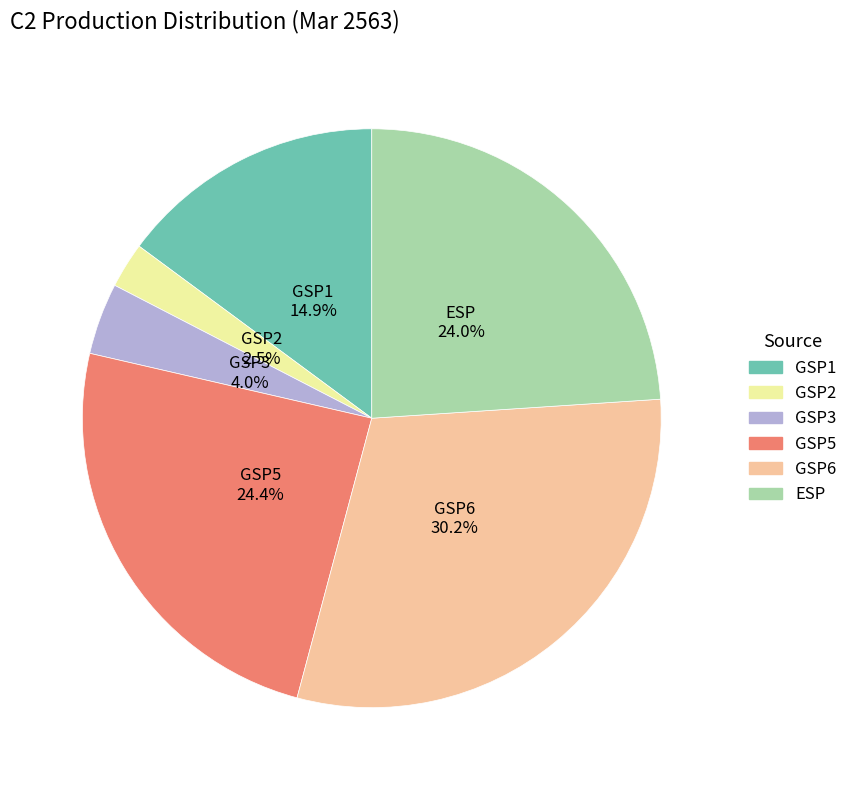

To the nearest percent, what is the average slice percentage?

17%